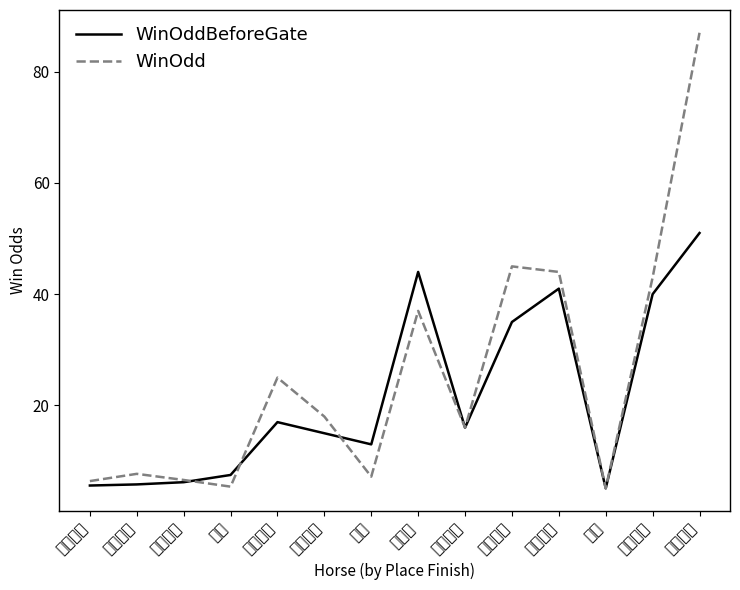

Is the value of WinOddBeforeGate at 電訊巨星 greater than the value of WinOdd at 日日發?

Yes